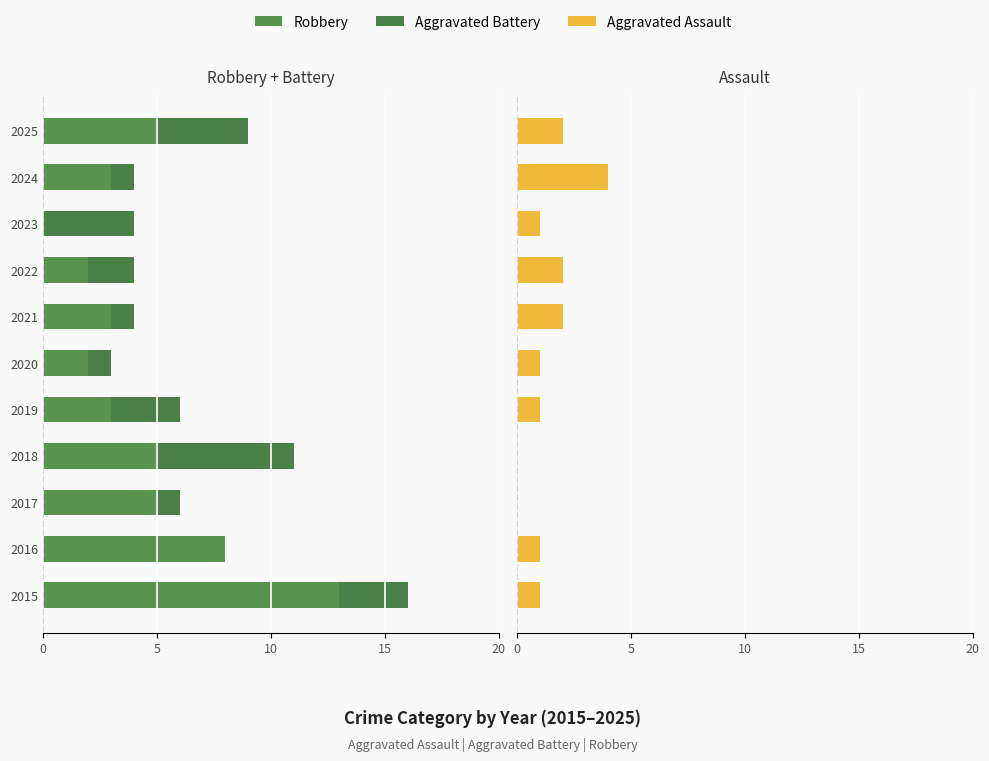

Which series has the largest total across all categories?

Aggravated Assault